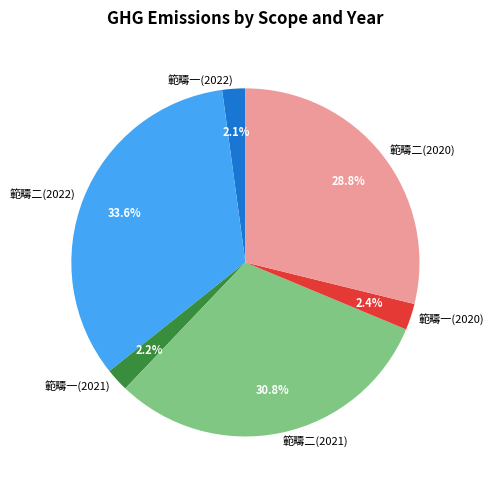

Which category has the biggest portion of the pie?

範疇二(2022)